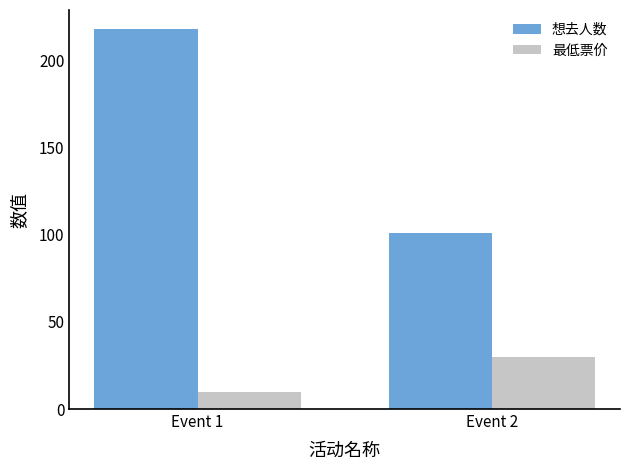

What is the difference between the 最低票价 values at Event 1 and Event 2?

20